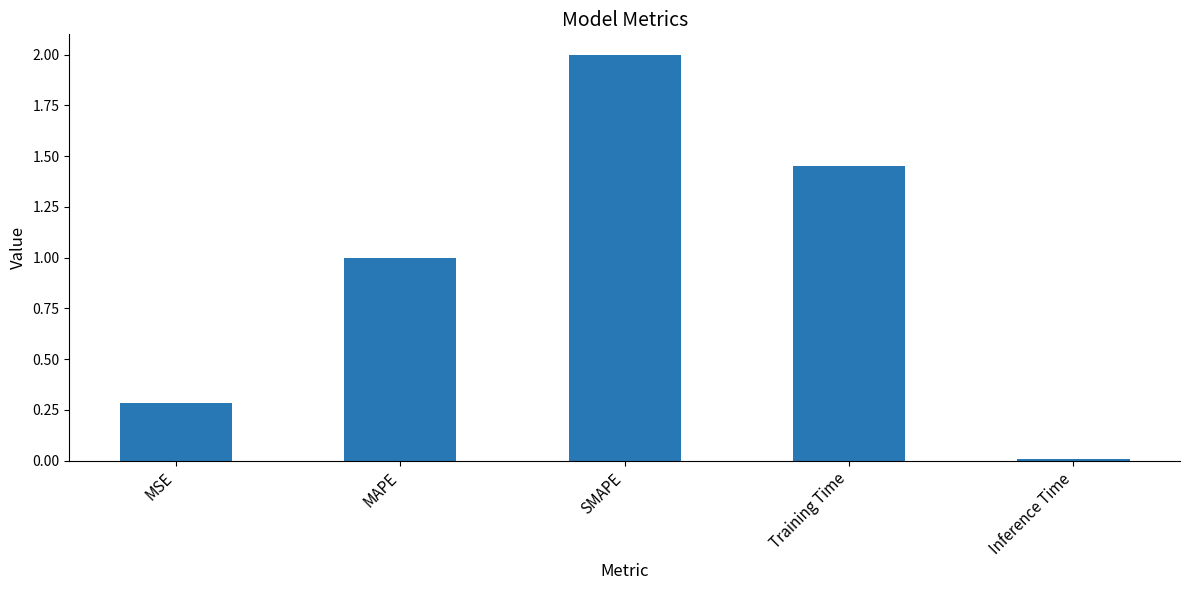

Which has a higher value, SMAPE or Inference Time?

SMAPE